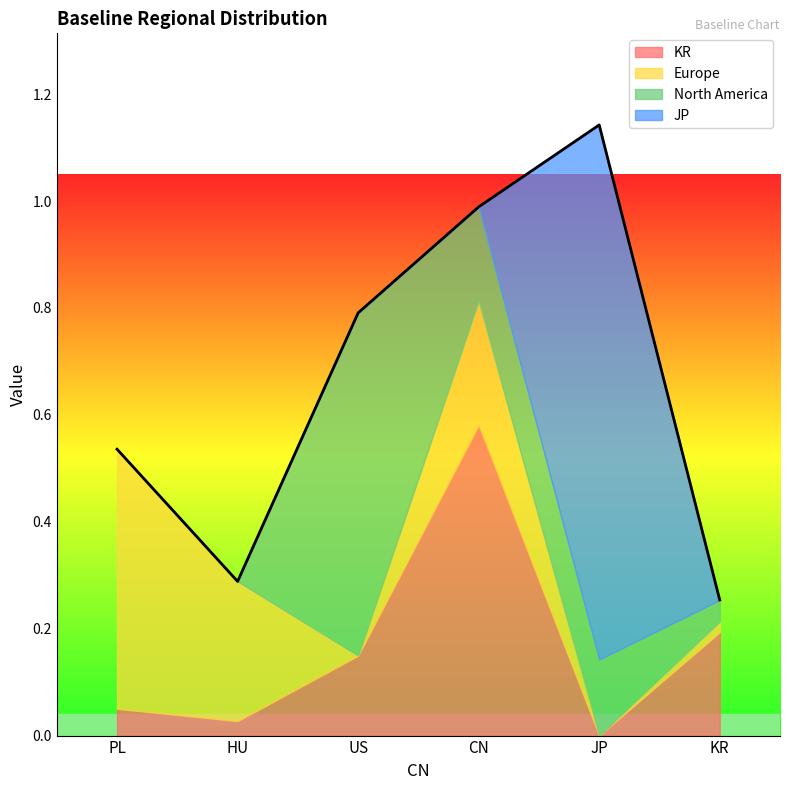

The value of KR at PL is 0.1. True or false?

True